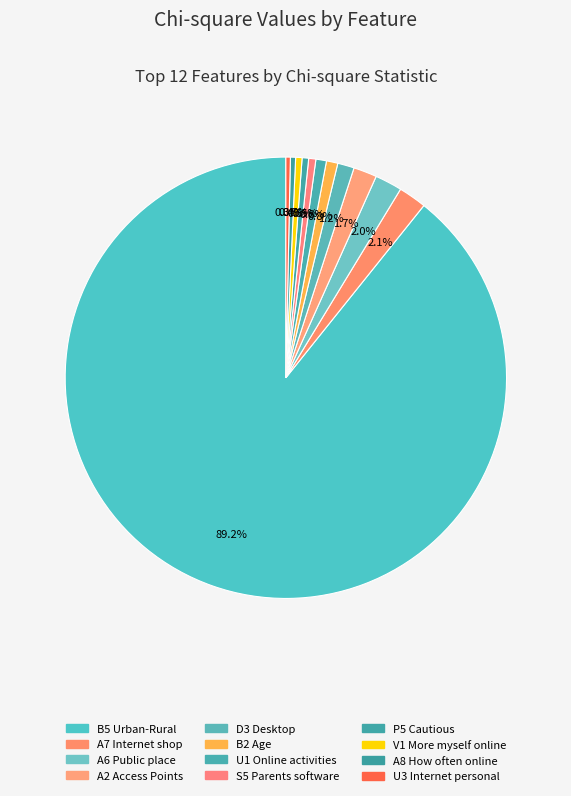

What percentage do U3 Internet personal and A6 Public place together represent?

2.3%